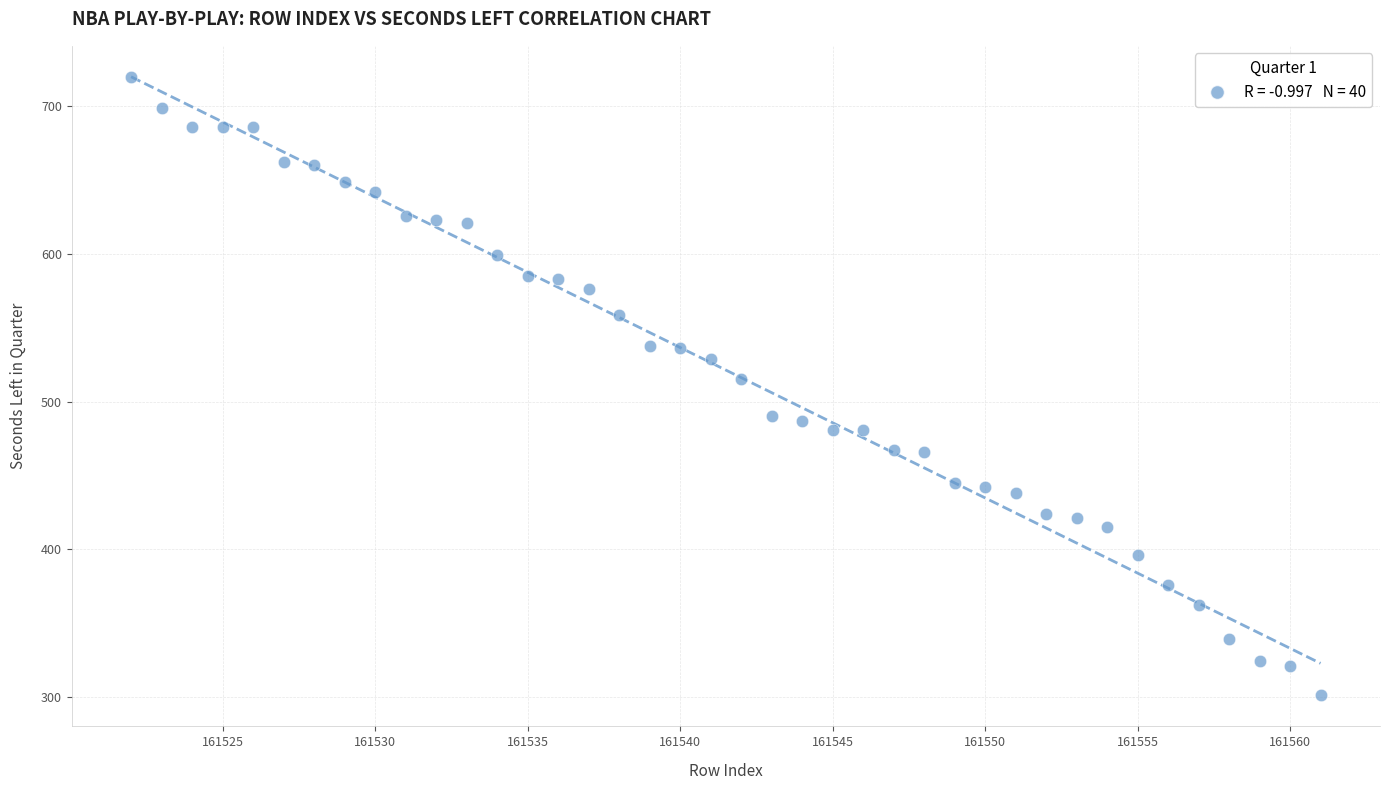

What is the range of X values (max minus min)?

39